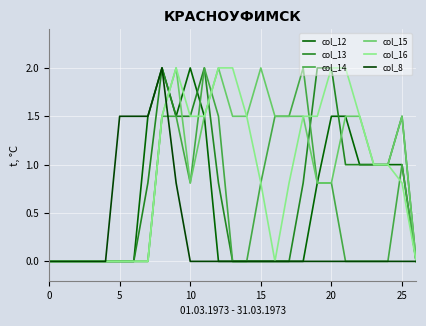

Is this an area chart (filled region under the line)?

No